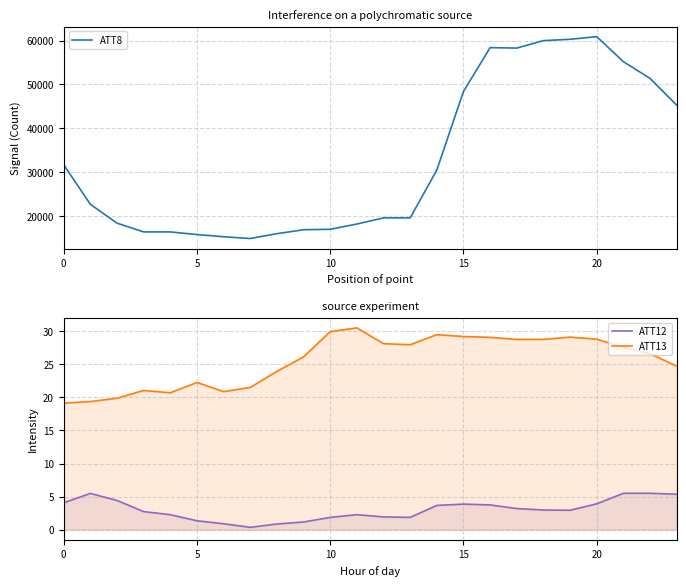

What is the highest value of the ATT8 series?

60900